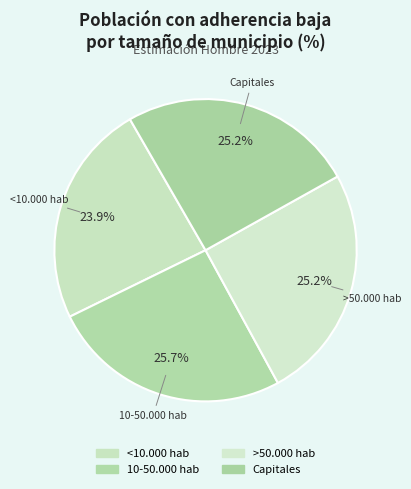

Do >50.000 hab and <10.000 hab together represent more than half of the pie?

No